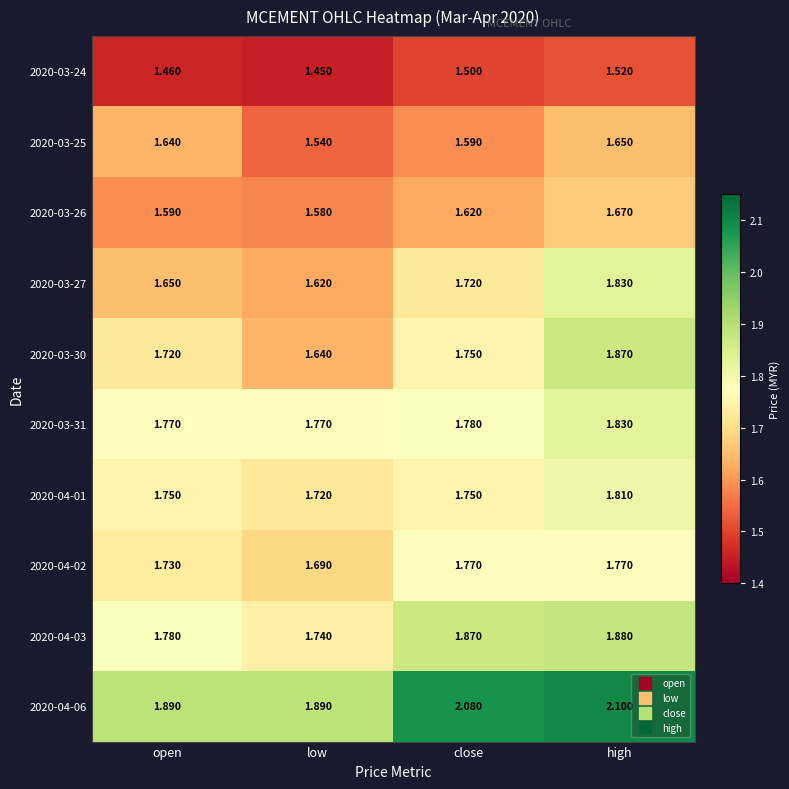

How many data points does each series have?

4